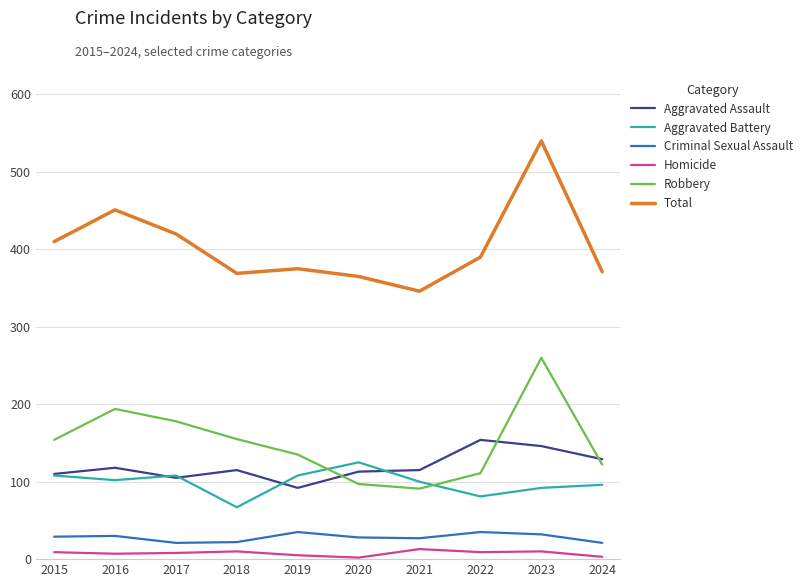

The Aggravated Assault series shows 154 at 2022. True or false?

True